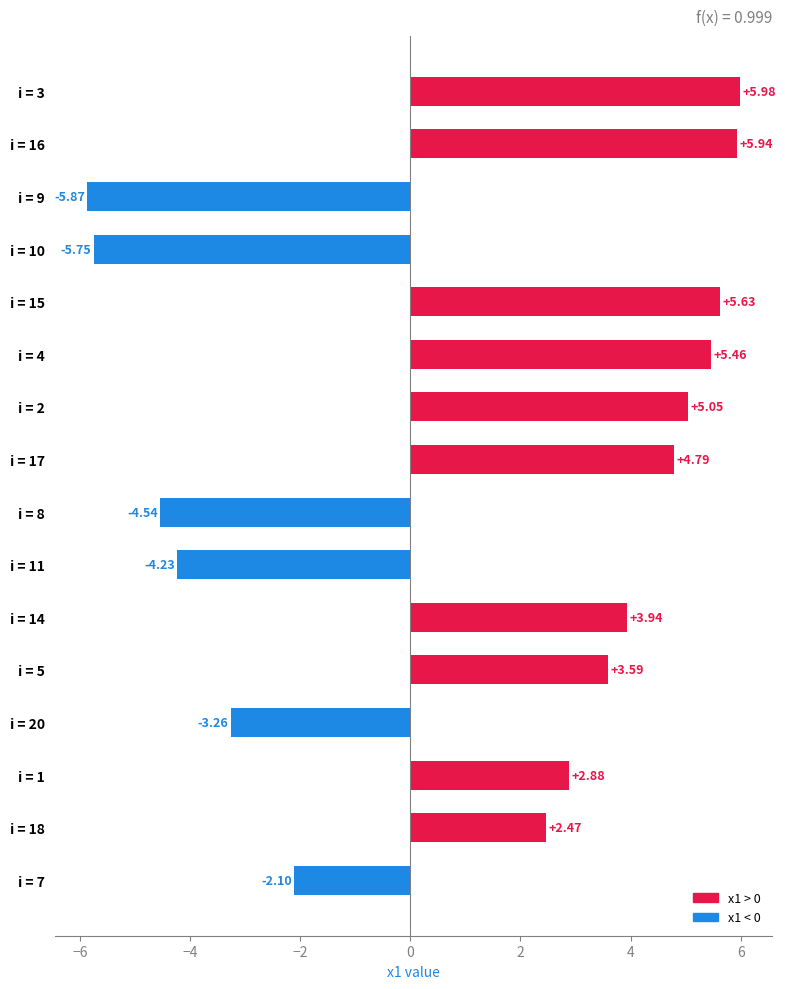

How many positive values are there?

10